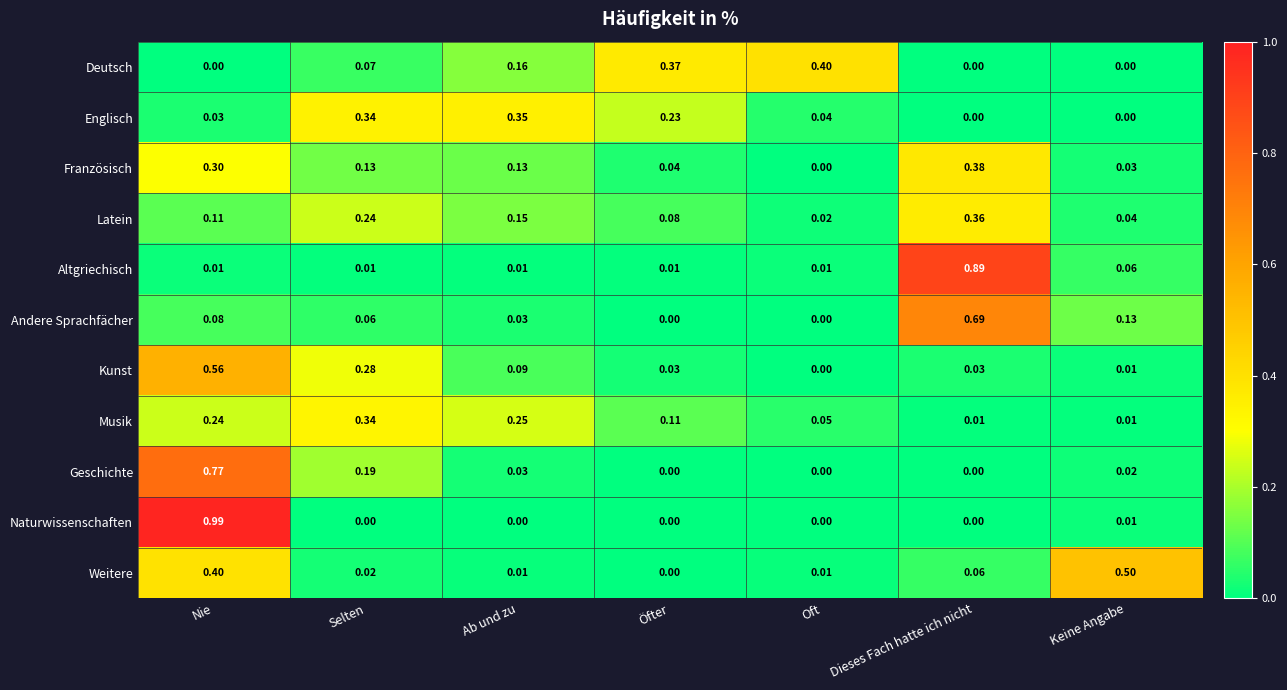

How many series are shown in this chart?

11